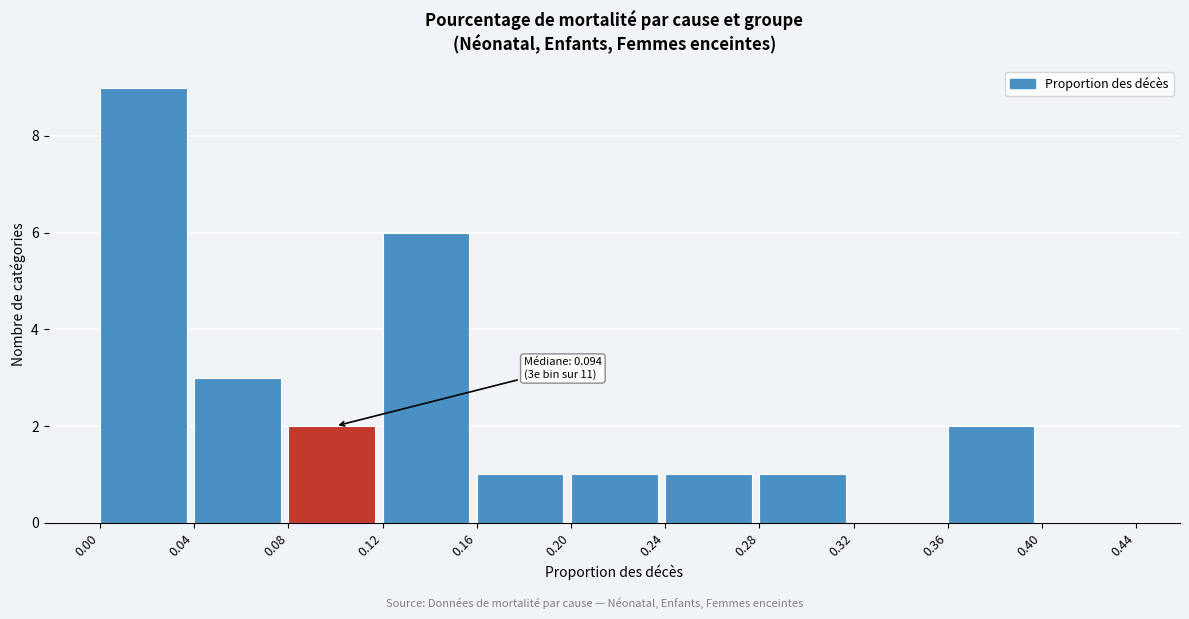

Over which range of the x-axis is the bar tallest?

0.00 to 0.04